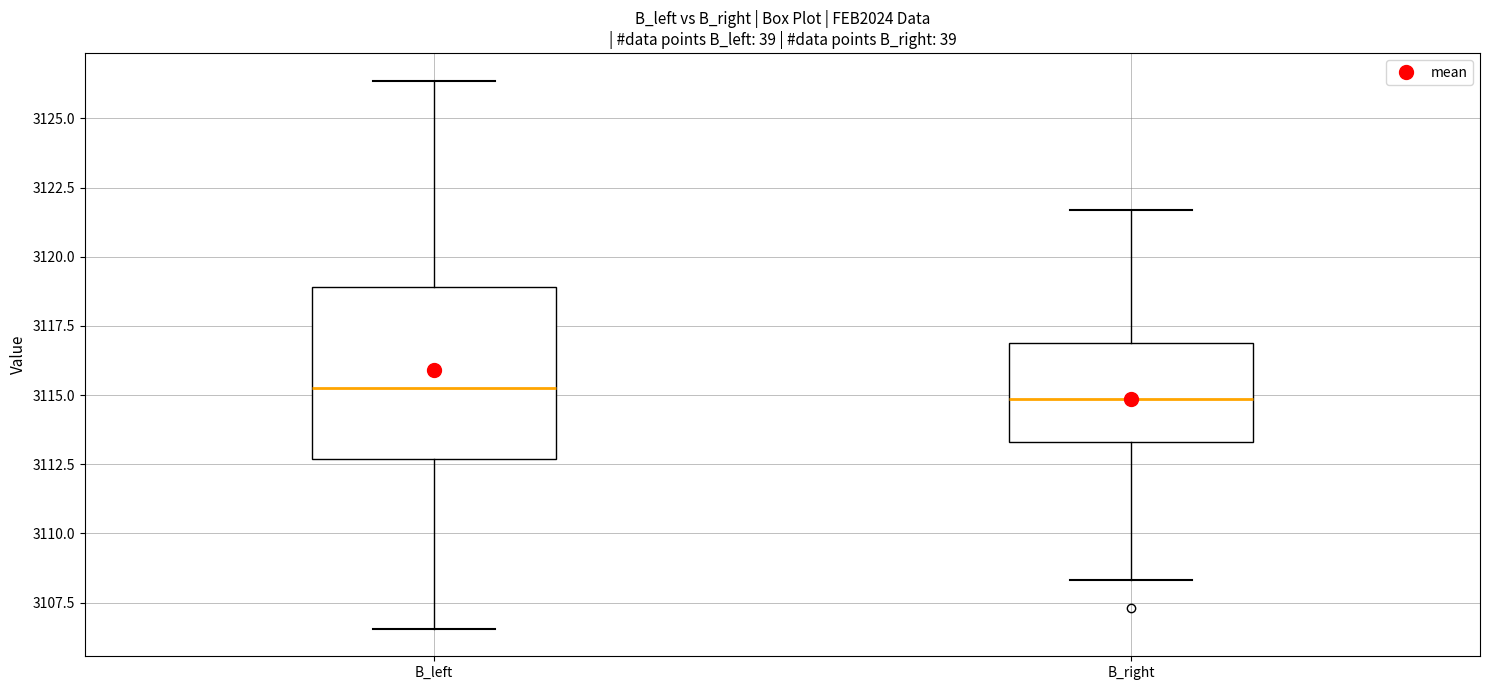

Reading left to right, transcribe this box plot: for each box, give where its median line is, the range the box spans, and where its two whiskers end, as read against the y-axis. The values are not printed on the chart, so give them approximately, as read against the axis.

B_left: median 3115.0, box 3112.5 to 3119.0, whiskers 3106.5 to 3126.5
B_right: median 3115.0, box 3113.5 to 3117.0, whiskers 3108.5 to 3121.5